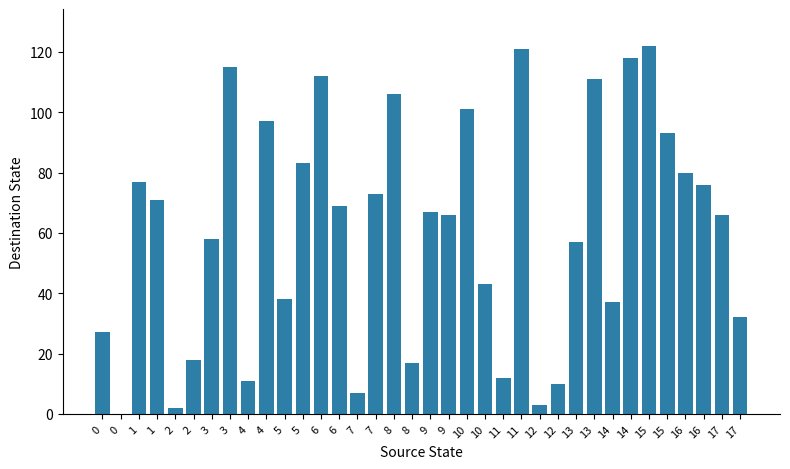

Which category has the highest value across all series?

15